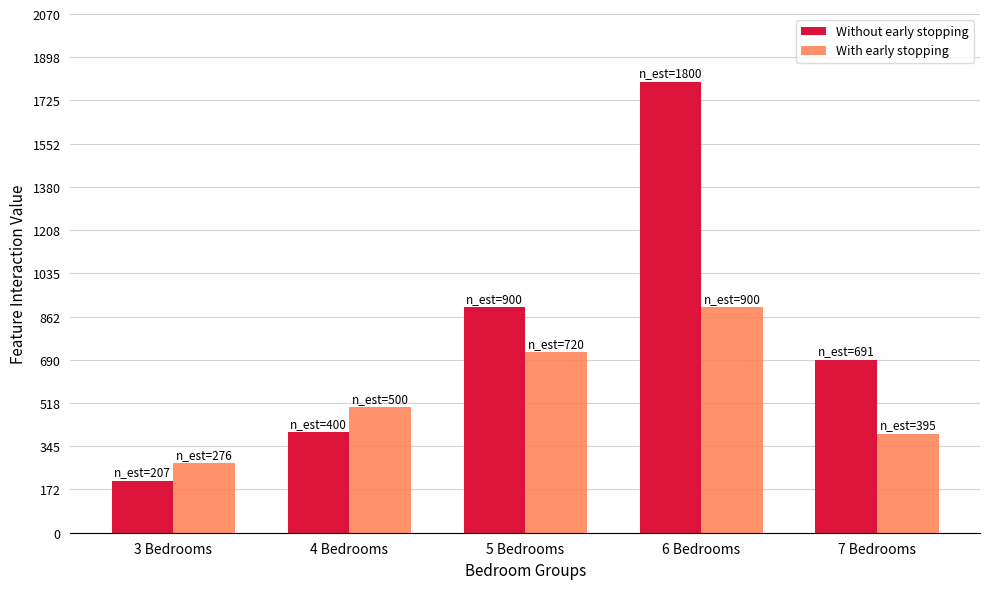

Rank the series by their maximum value, from lowest to highest.

With early stopping, Without early stopping